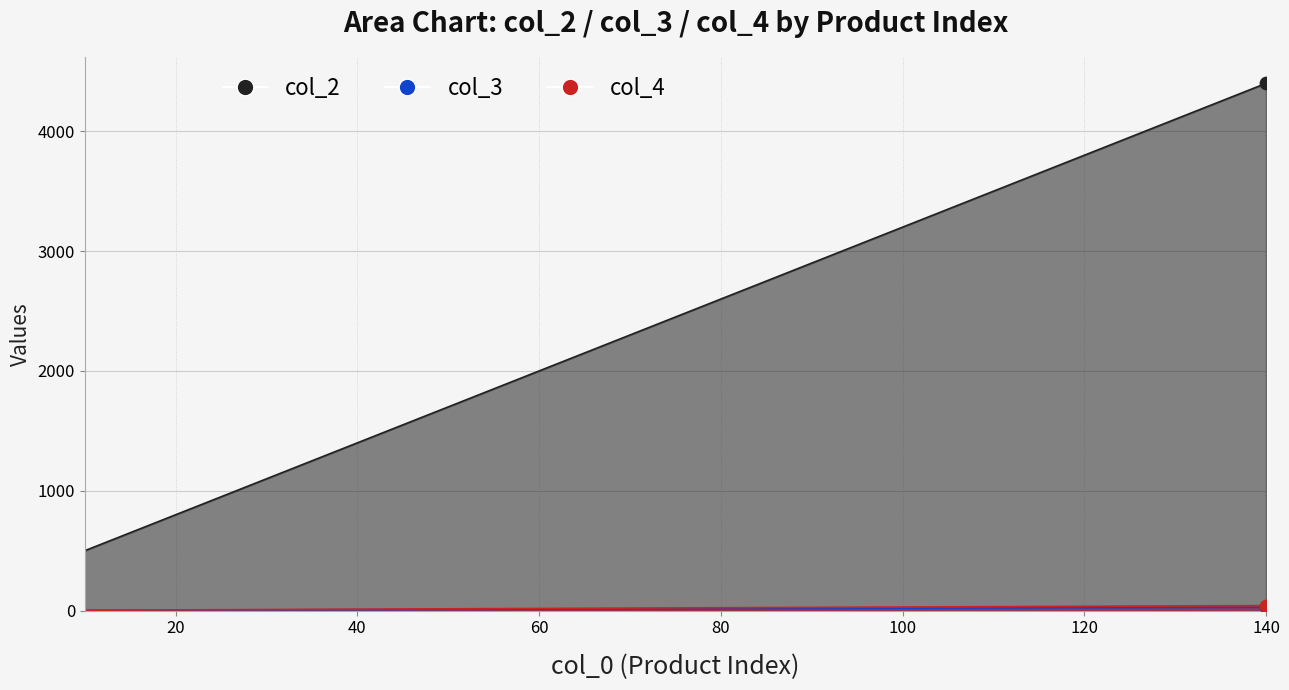

Is the value of col_3 at 140 greater than the value of col_2 at 20?

No